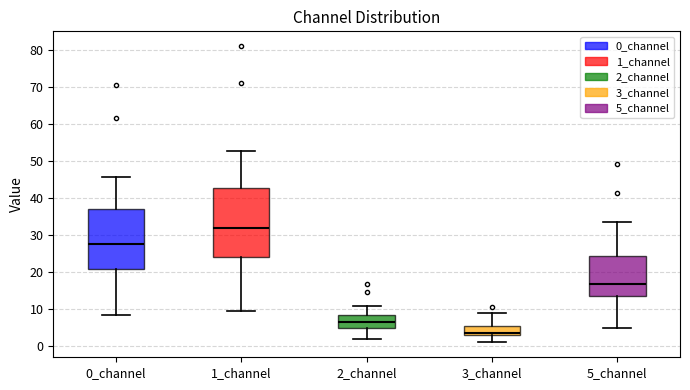

Reading left to right, transcribe this box plot: for each box, give where its median line is, the range the box spans, and where its two whiskers end, as read against the y-axis. The values are not printed on the chart, so give them approximately, as read against the axis.

0_channel: median 28, box 21 to 37, whiskers 8 to 46
1_channel: median 32, box 24 to 43, whiskers 10 to 53
2_channel: median 6, box 5 to 9, whiskers 2 to 11
3_channel: median 4, box 3 to 5, whiskers 1 to 9
5_channel: median 17, box 14 to 24, whiskers 5 to 33